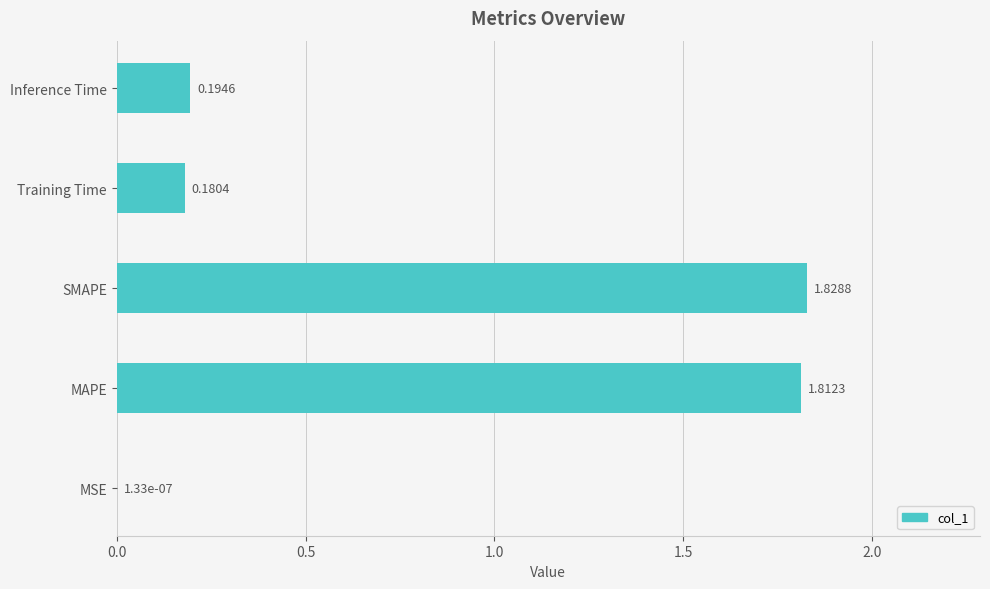

What is the sum of all values?

4.0